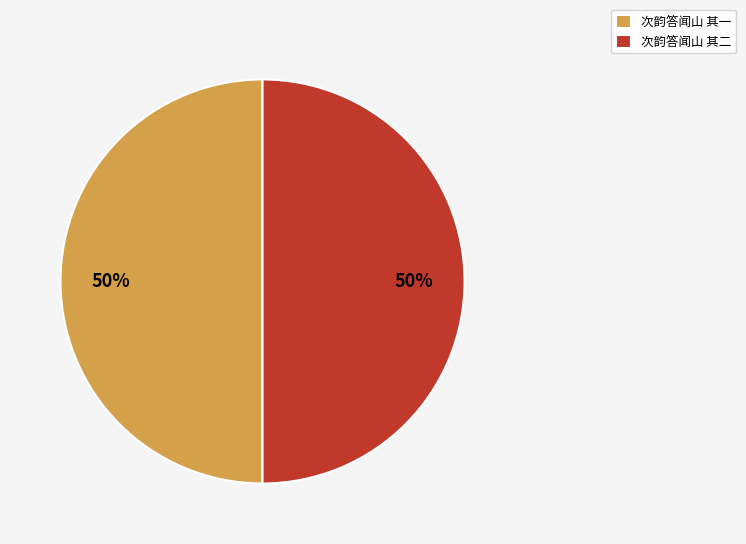

Approximately how many times larger is the value at 次韵答闻山 其一 compared to 次韵答闻山 其二?

1.0